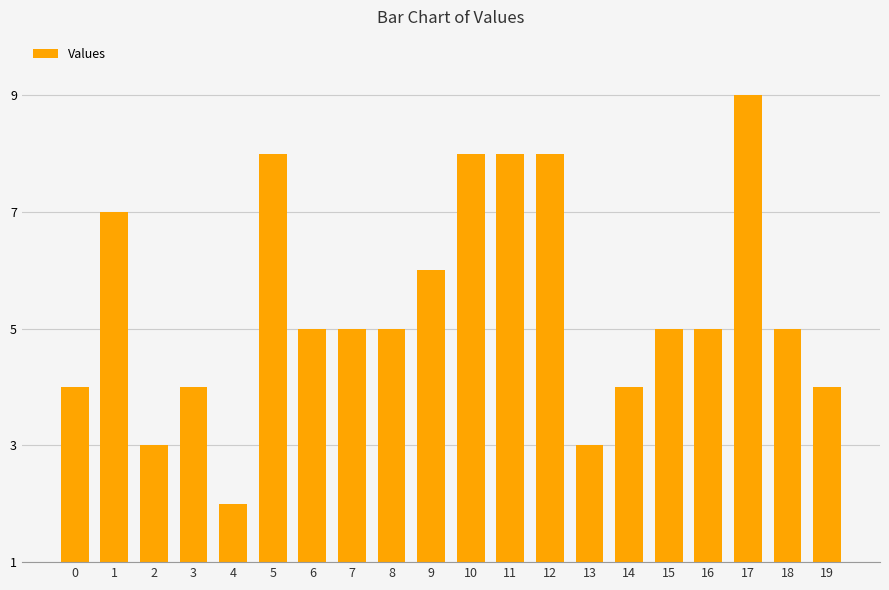

Approximately how many times larger is the value at 17 compared to 8?

1.8